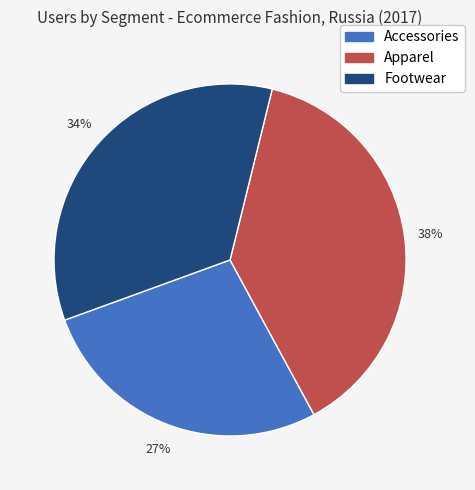

Is the sum of Accessories and Apparel greater than half?

Yes